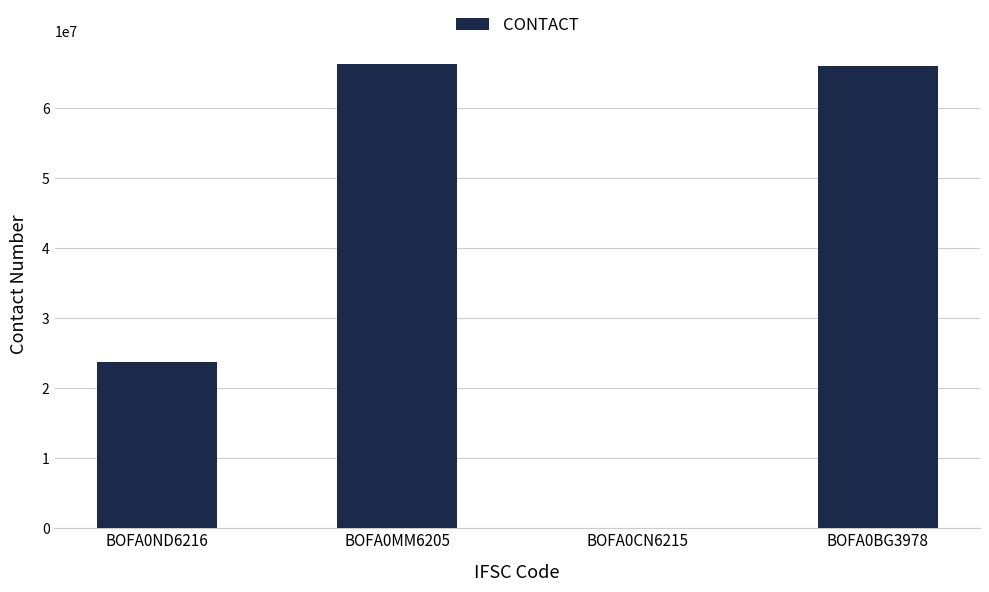

What is the greatest value displayed?

66323109